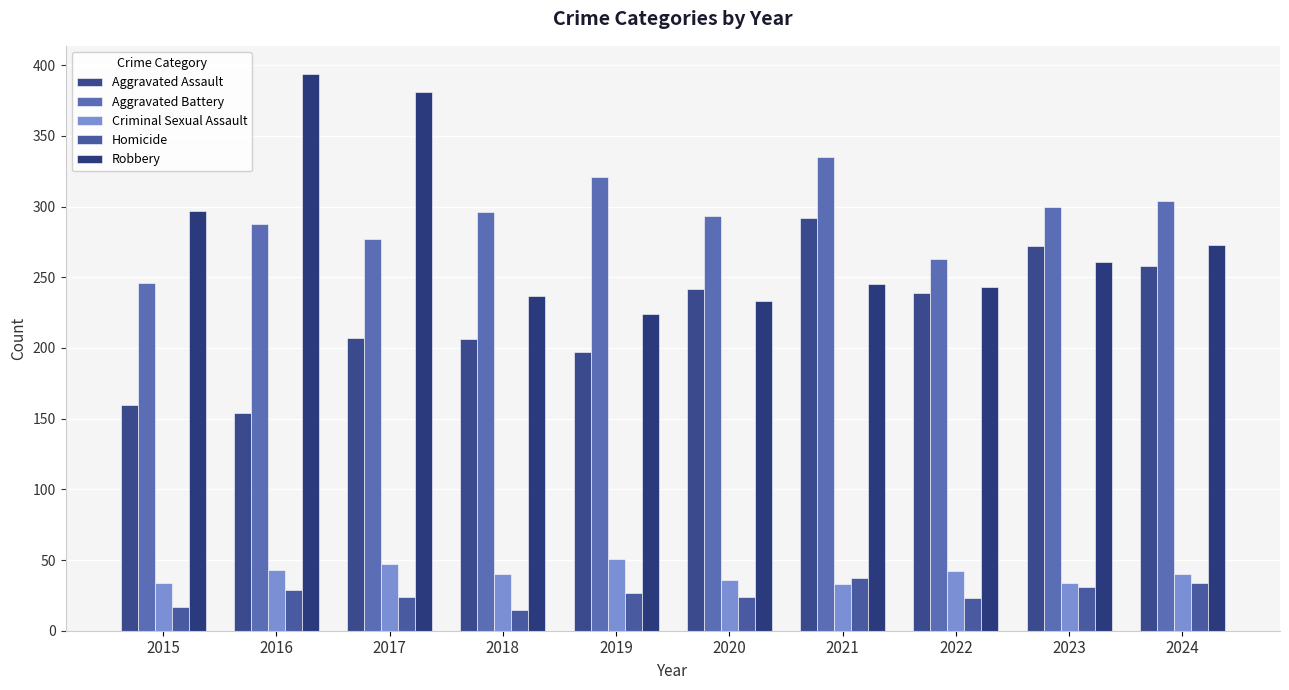

At how many categories does at least one series exceed 285?

9